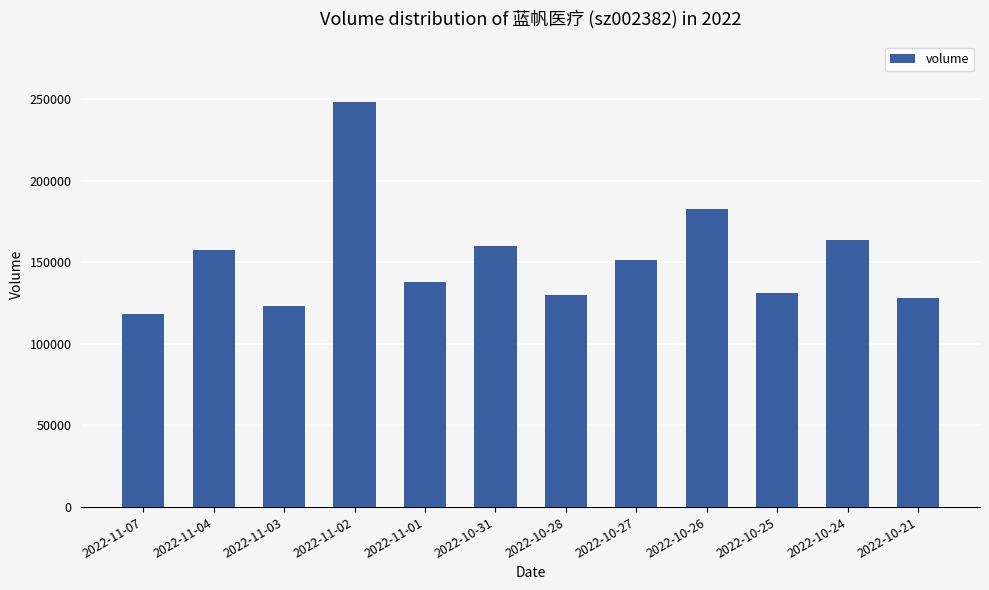

What is the difference between the maximum and minimum values?

129896